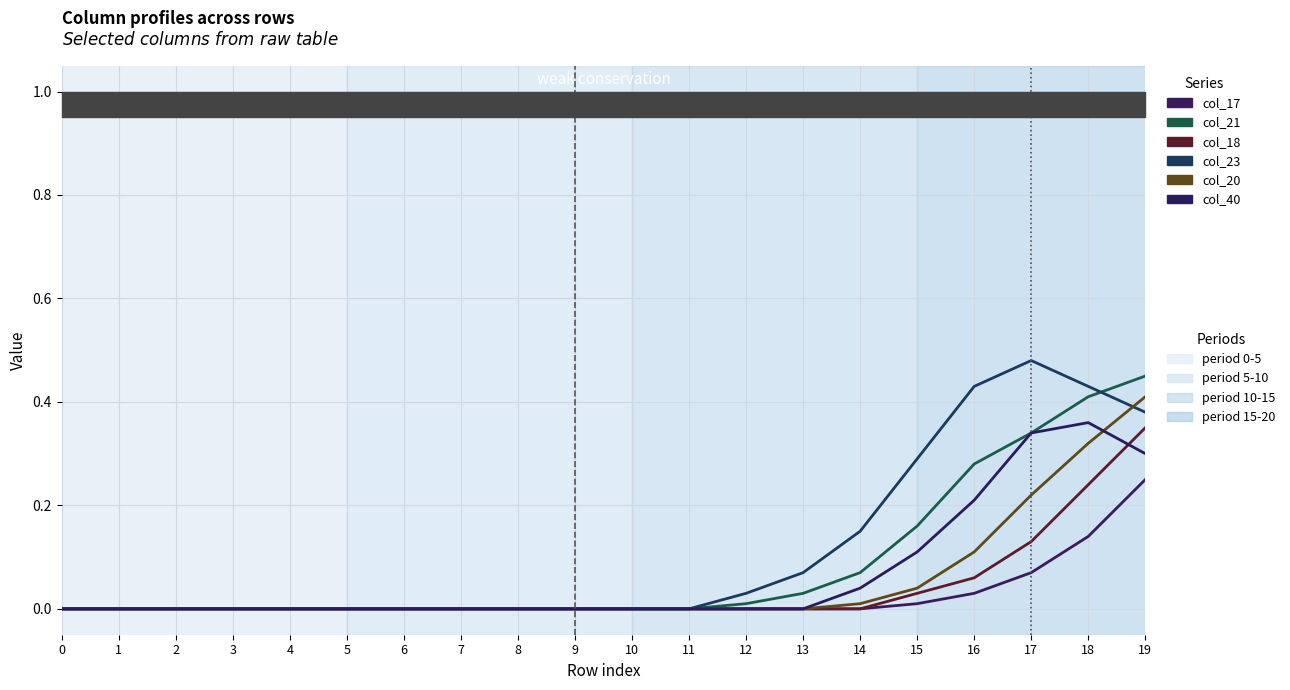

Does the chart display data point markers on the line(s)?

No